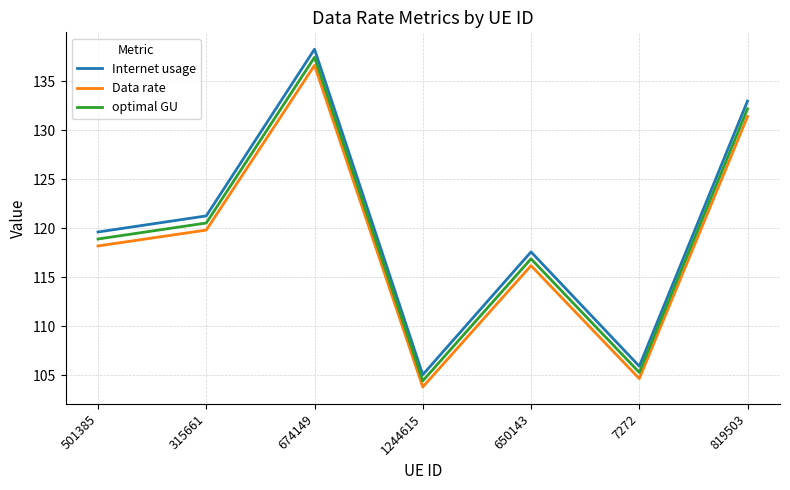

In Data rate, how many points are higher than both neighbors (excluding endpoints)?

2